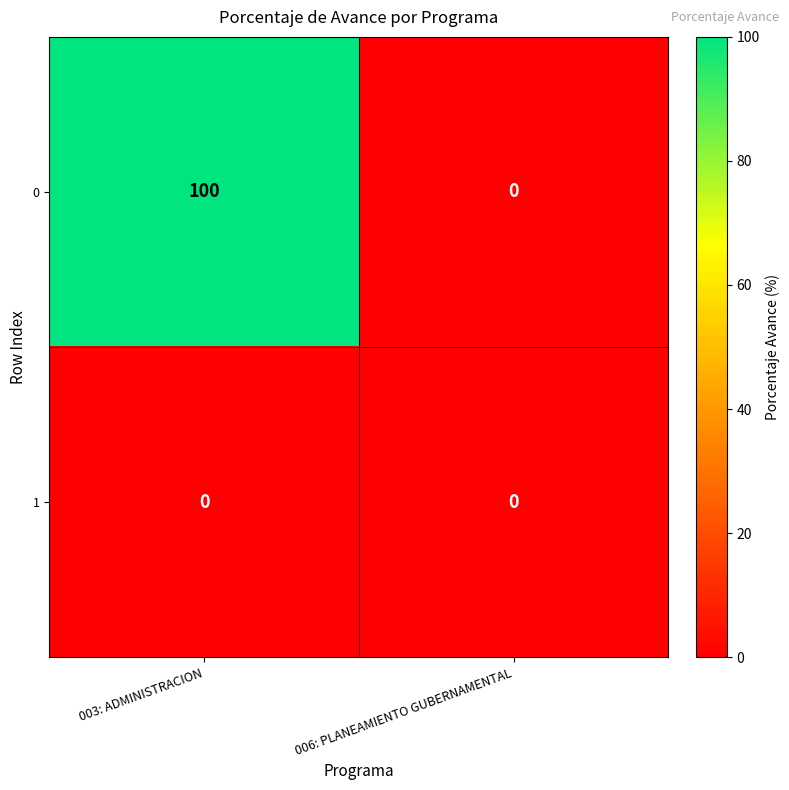

Which category has the highest value across all series?

003: ADMINISTRACION